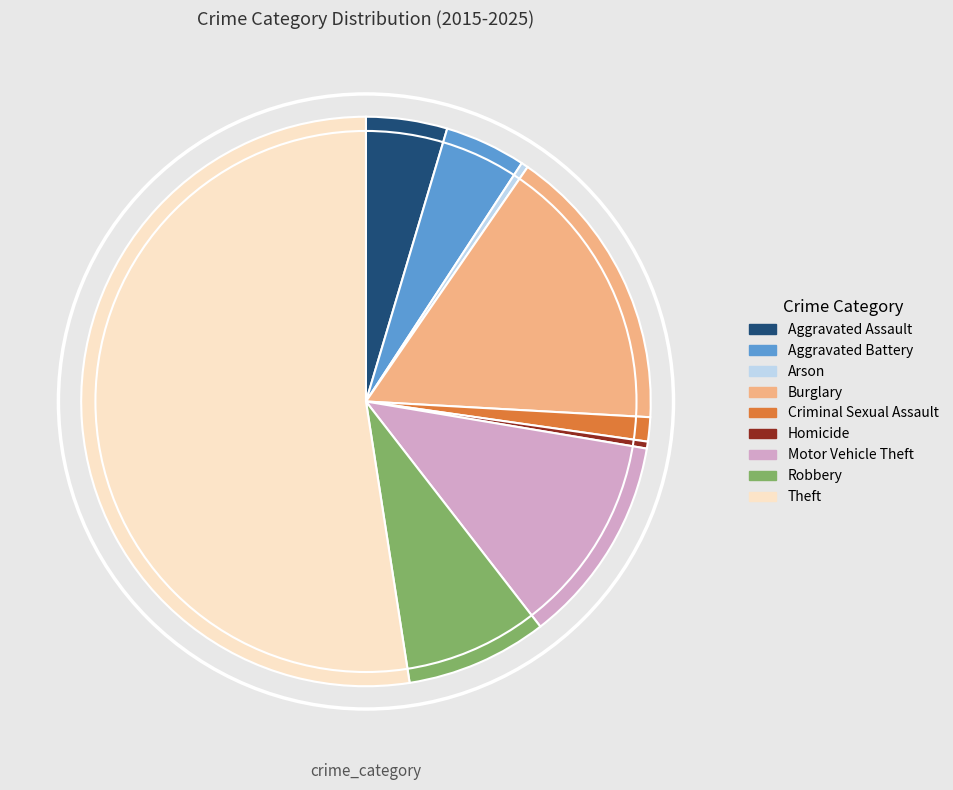

Which category has the biggest portion of the pie?

Theft